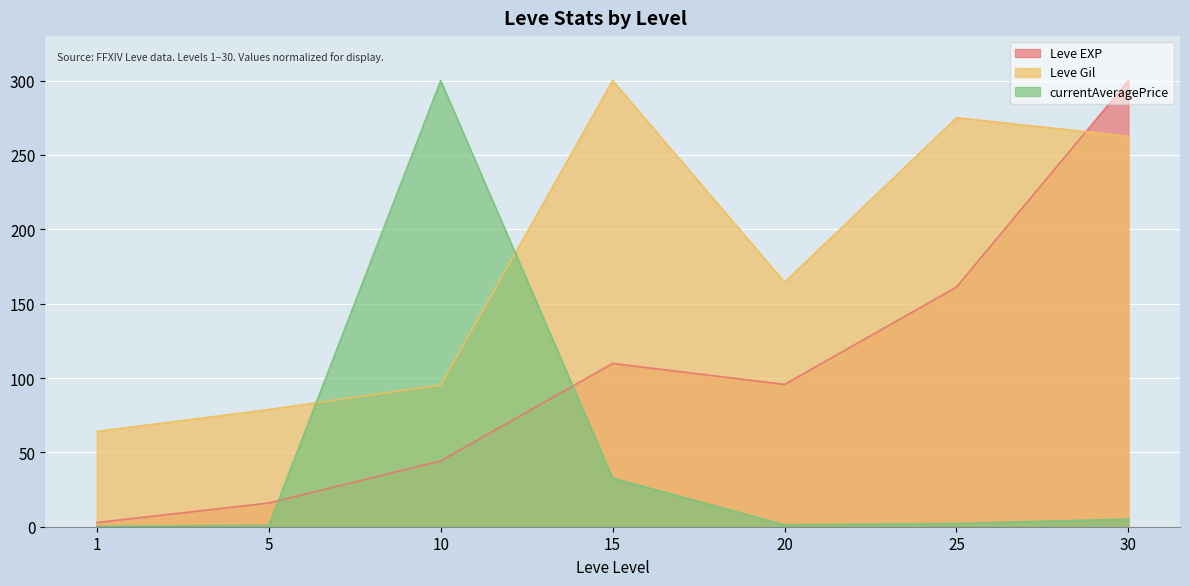

The value of Leve Gil at 1 is 64.1. True or false?

True